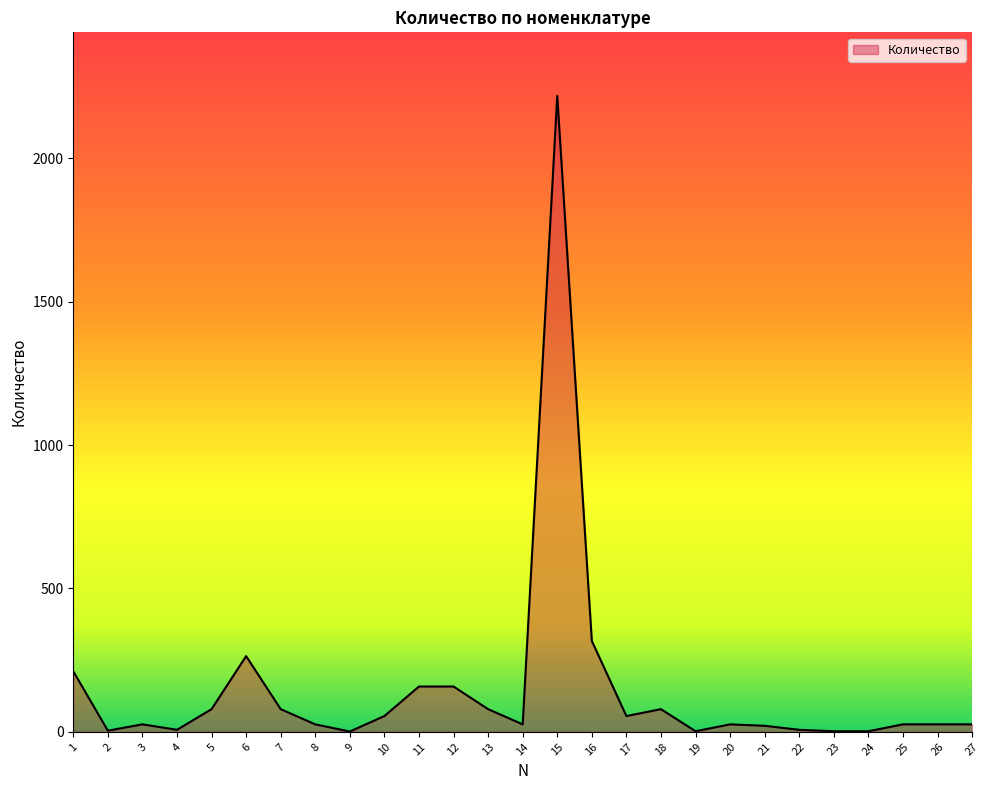

Which has a higher value, 8 or 1?

1